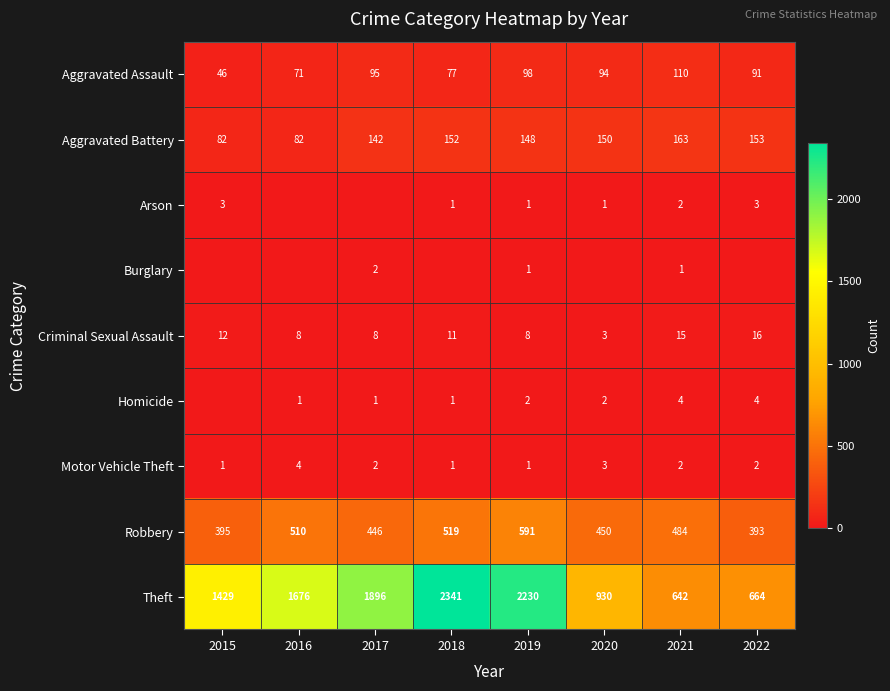

What is the difference between the highest and lowest values at 2015?

1429